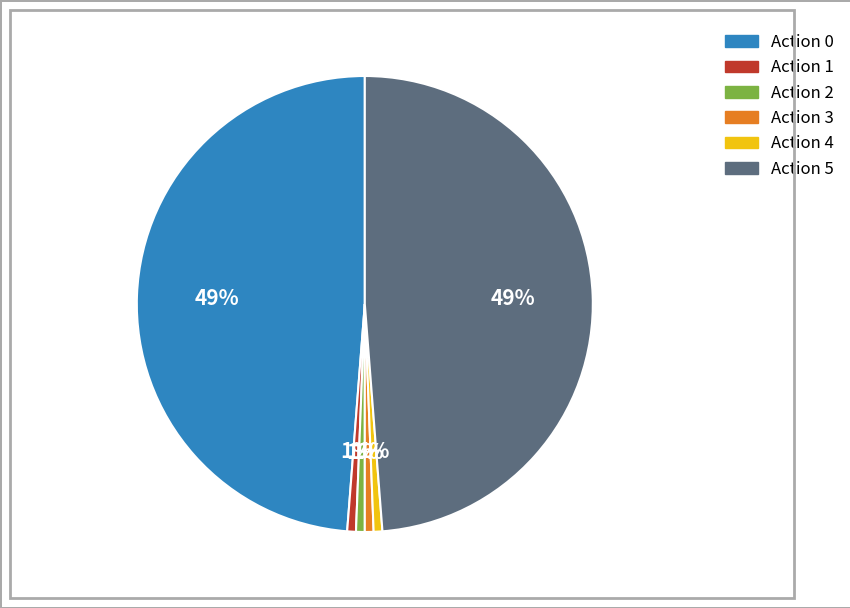

Is there a majority slice in this chart?

No